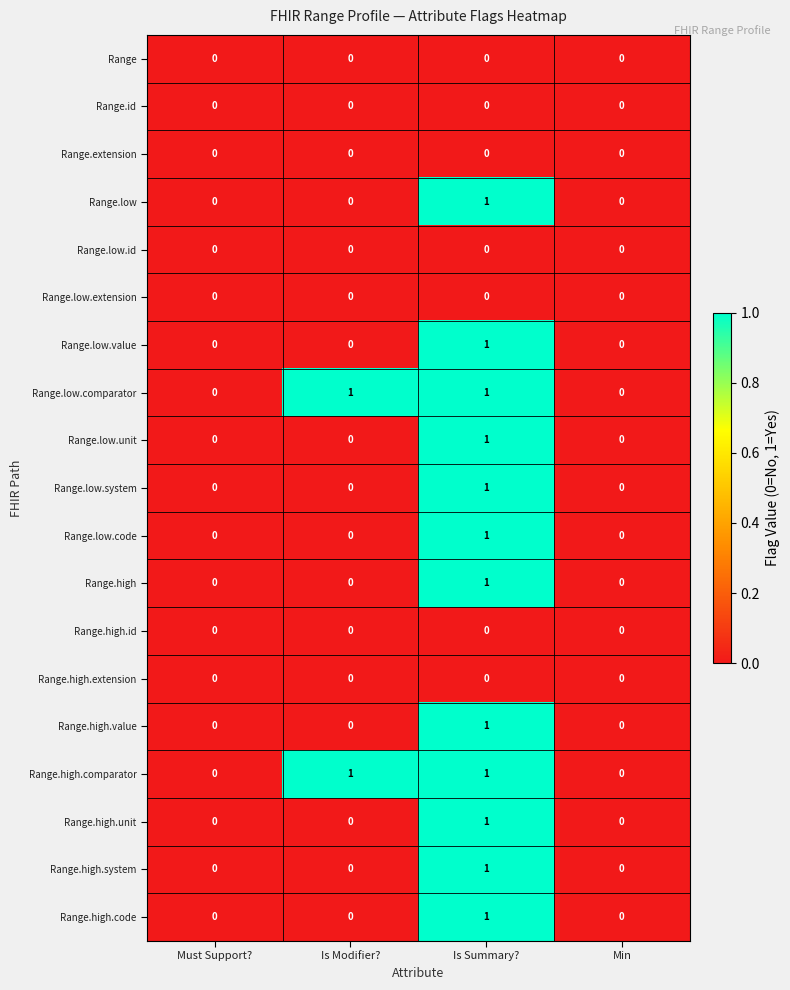

What is the spread (max minus min) of values at Is Modifier??

1